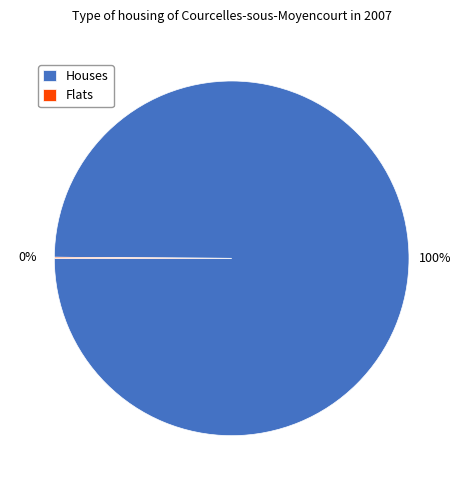

True or false: Houses accounts for 100% of the total.

True